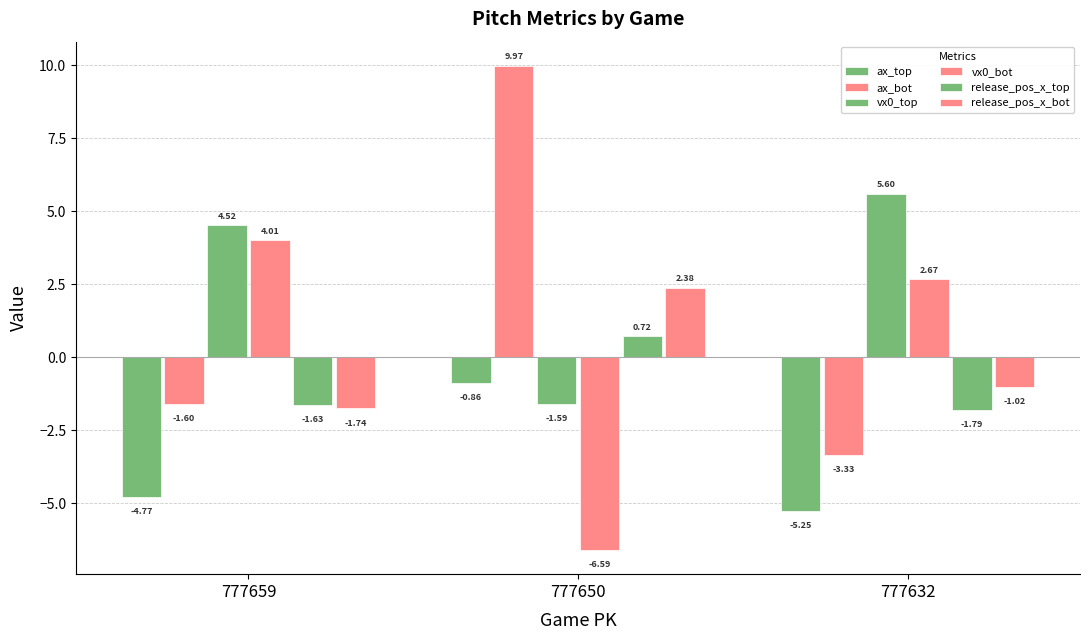

What is the total value across all series at 777632?

-3.1